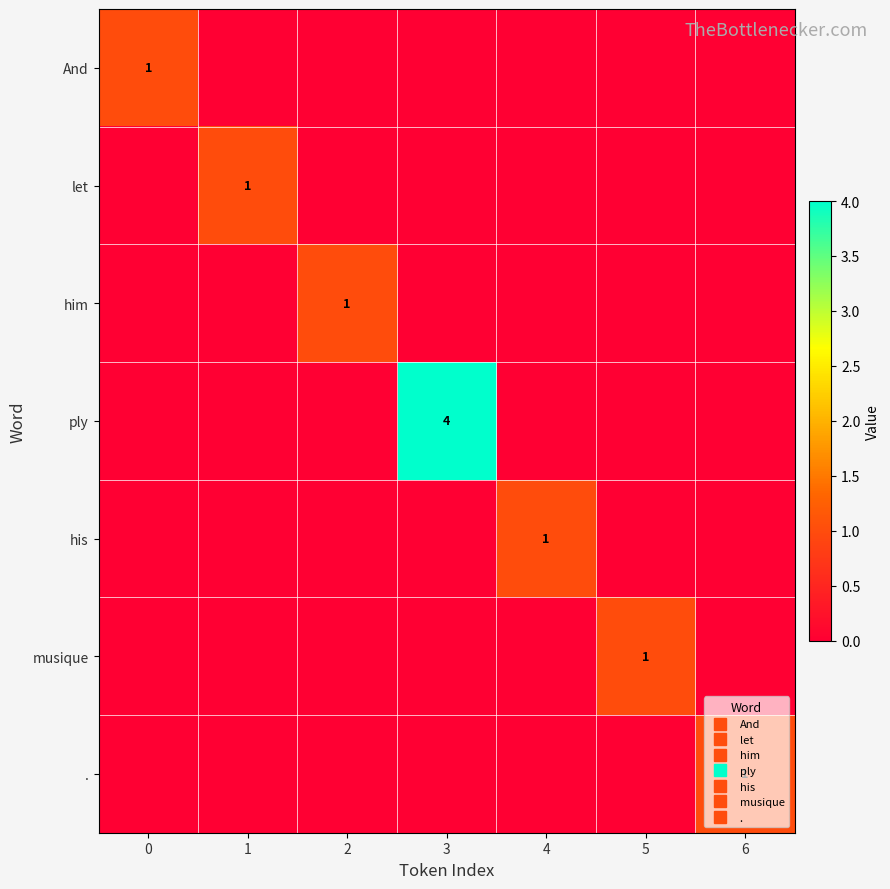

True or false: him has a value of 0 at 5.

True